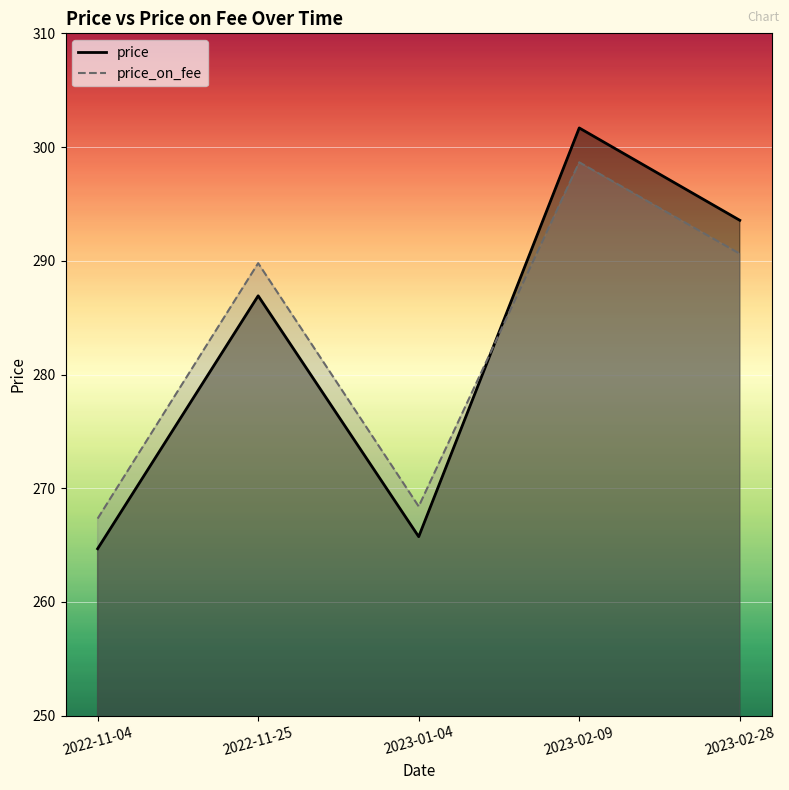

Which series has the largest total across all categories?

price_on_fee